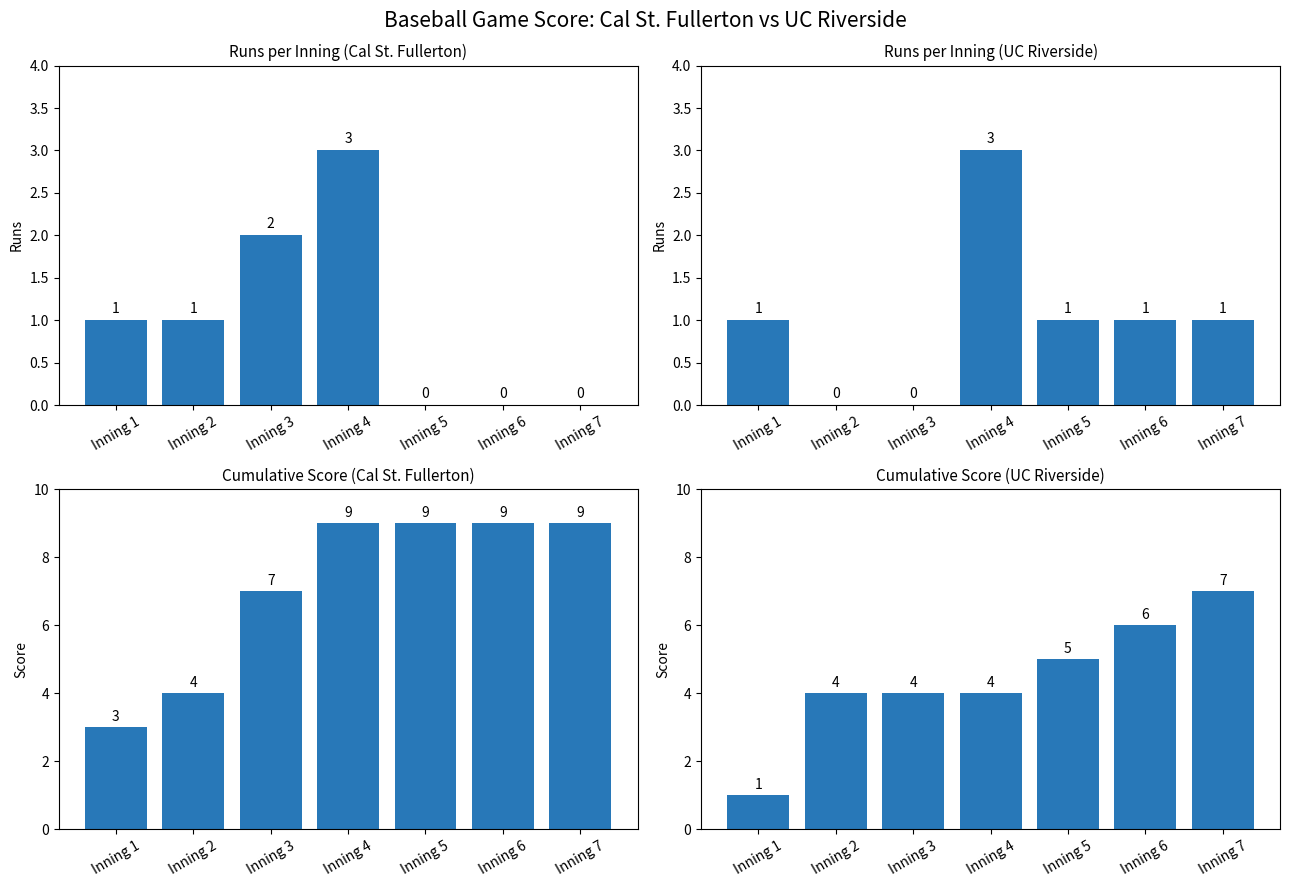

Count the number of data series in this chart.

4